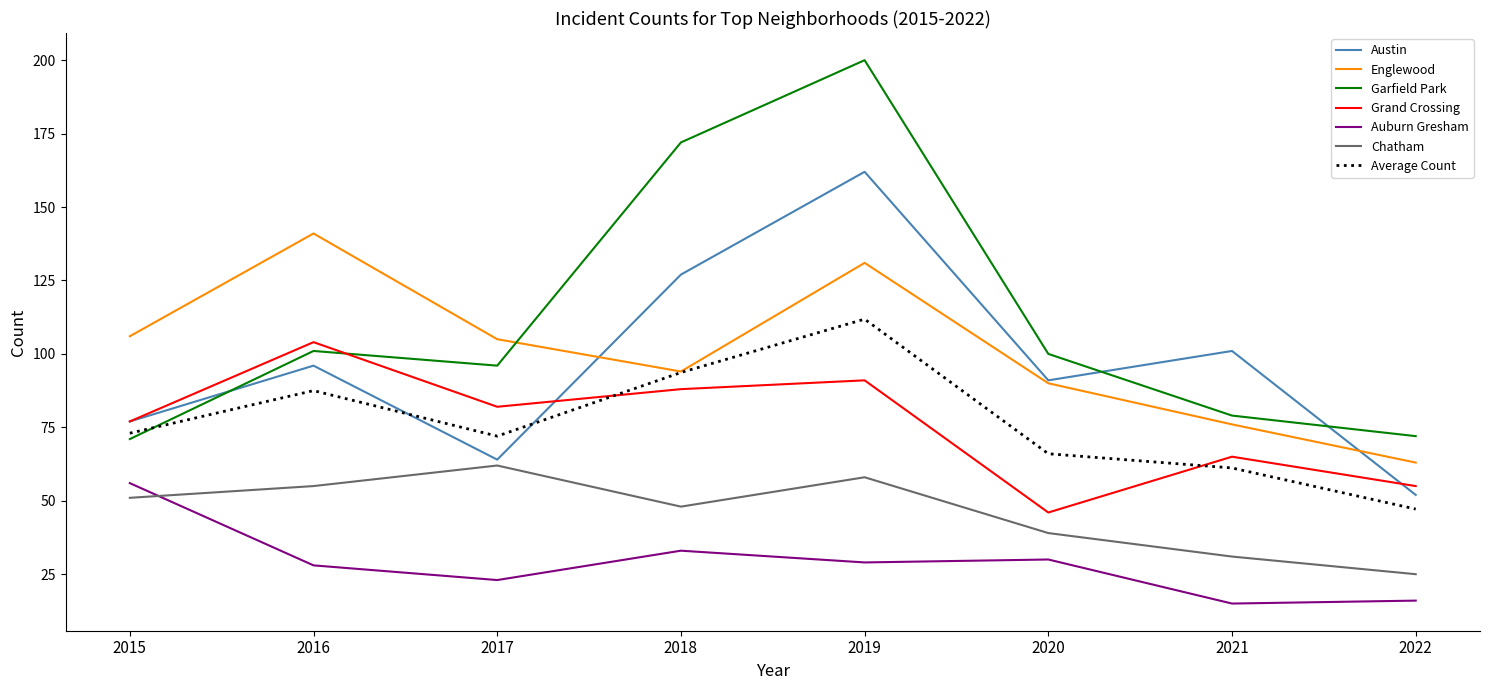

At how many categories does at least one series exceed 187?

1